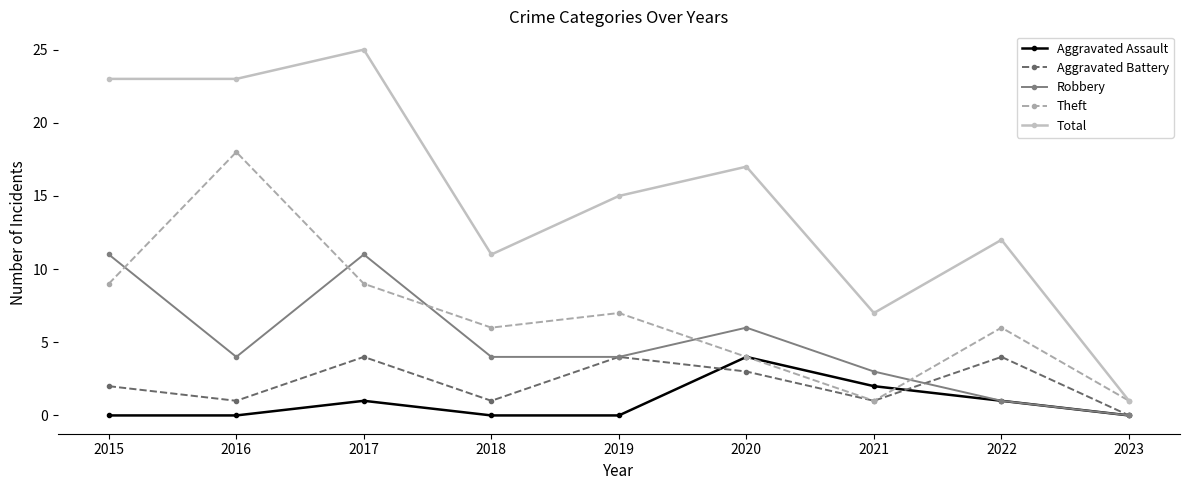

Reading left to right, extract all data points from this chart.

Aggravated Assault: 2015=0	2016=0	2017=1	2018=0	2019=0	2020=4	2021=2	2022=1	2023=0
Aggravated Battery: 2015=2	2016=1	2017=4	2018=1	2019=4	2020=3	2021=1	2022=4	2023=0
Robbery: 2015=11	2016=4	2017=11	2018=4	2019=4	2020=6	2021=3	2022=1	2023=0
Theft: 2015=9	2016=18	2017=9	2018=6	2019=7	2020=4	2021=1	2022=6	2023=1
Total: 2015=23	2016=23	2017=25	2018=11	2019=15	2020=17	2021=7	2022=12	2023=1